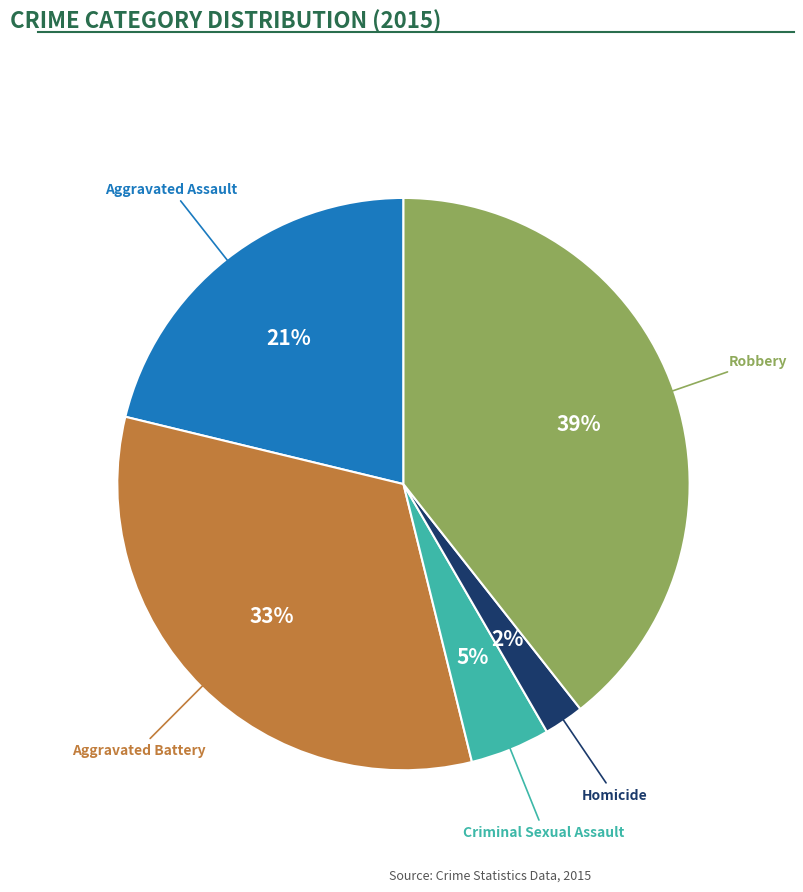

To the nearest percent, what is the average slice percentage?

20%